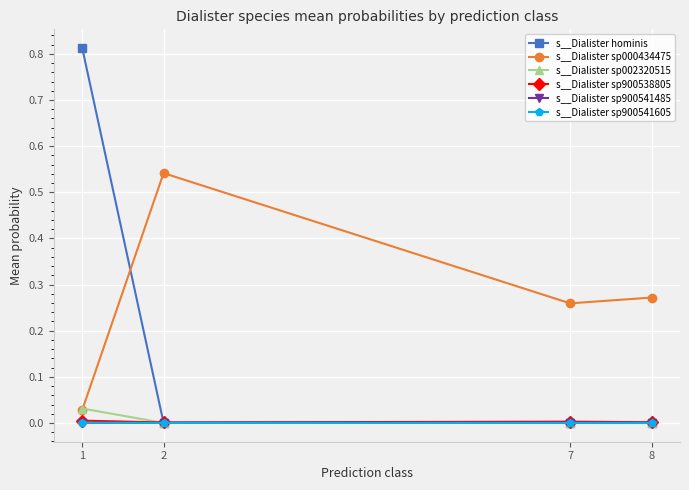

Which series changed the most between 1 and 2?

s__Dialister hominis